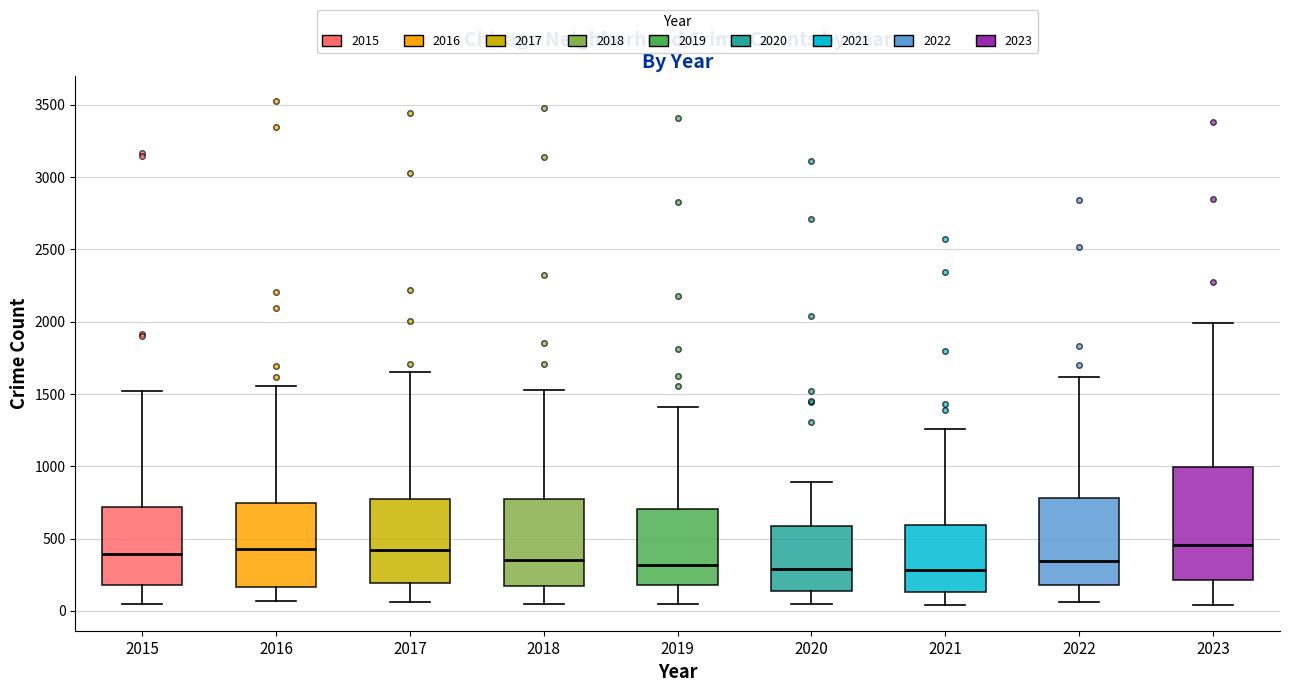

Which box is the tallest, from its lower edge to its upper edge?

2023